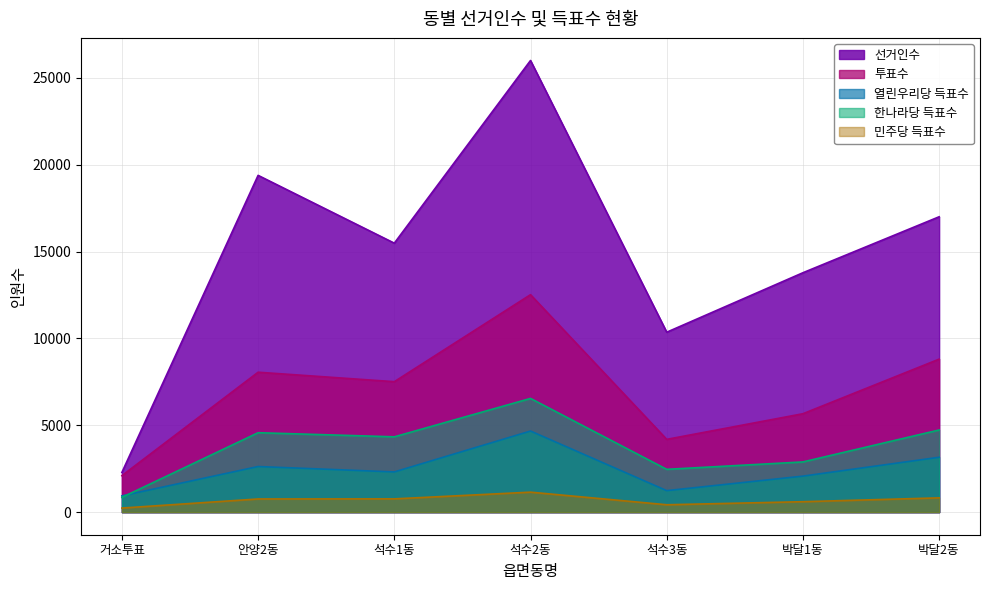

What is the difference between the second highest and second lowest values in the 열린우리당 득표수 series?

1922